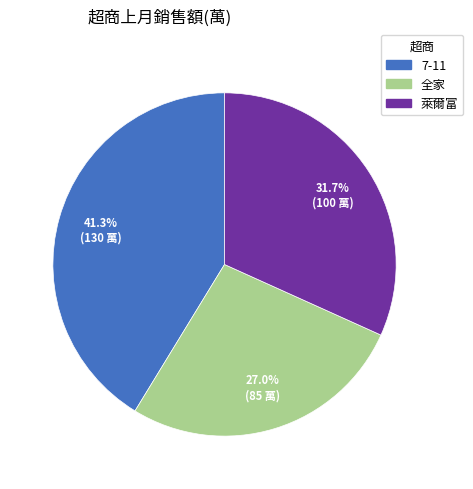

How much of the chart is everything except 全家?

73.0%